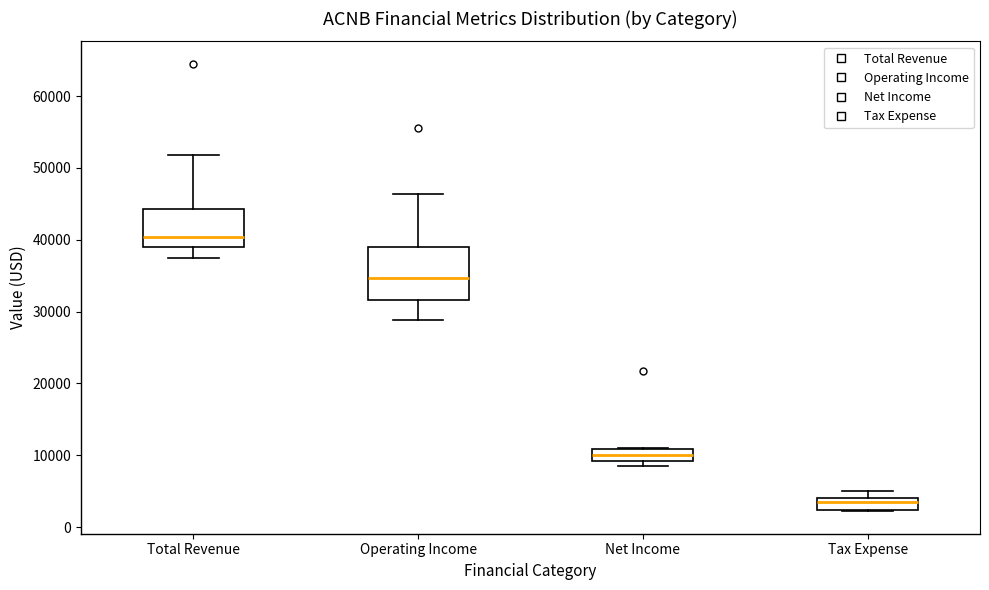

Reading left to right, transcribe this box plot: for each box, give where its median line is, the range the box spans, and where its two whiskers end, as read against the y-axis. The values are not printed on the chart, so give them approximately, as read against the axis.

Total Revenue: median 40000, box 39000 to 44000, whiskers 38000 to 52000
Operating Income: median 35000, box 32000 to 39000, whiskers 29000 to 46000
Net Income: median 10000, box 9000 to 11000, whiskers 9000 (just below the box's lower edge) to 11000
Tax Expense: median 3000, box 2000 to 4000, whiskers 2000 to 5000